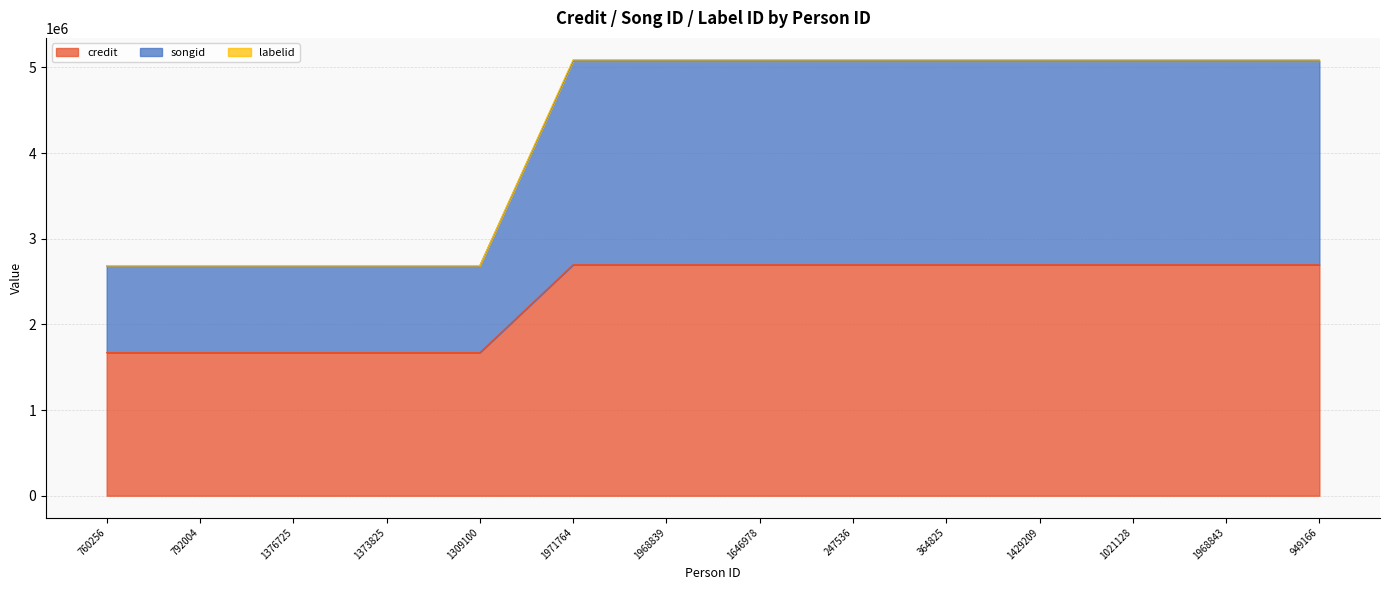

What is the difference between the credit values at 792004 and 364825?

1026096